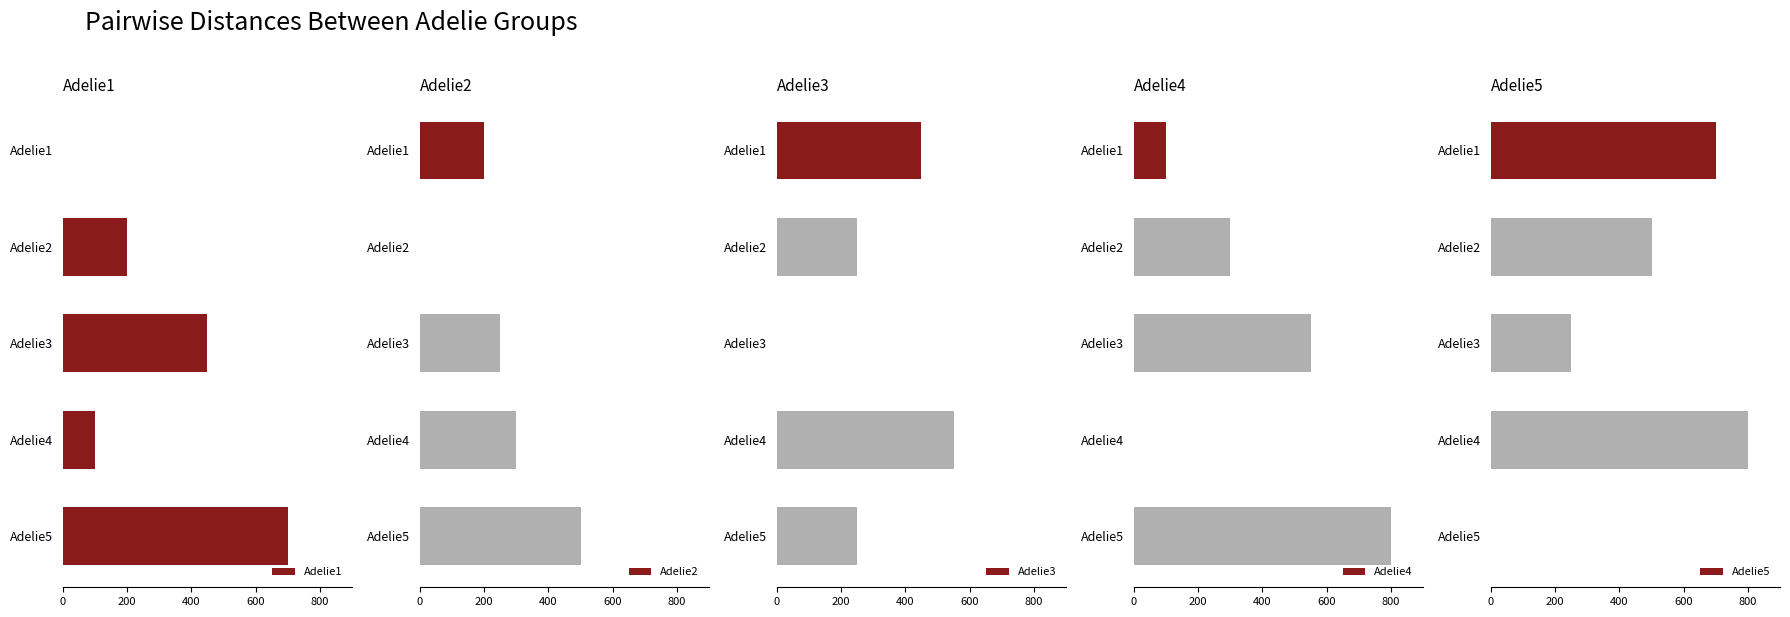

Which series changed the most between Adelie1 and Adelie3?

Adelie1